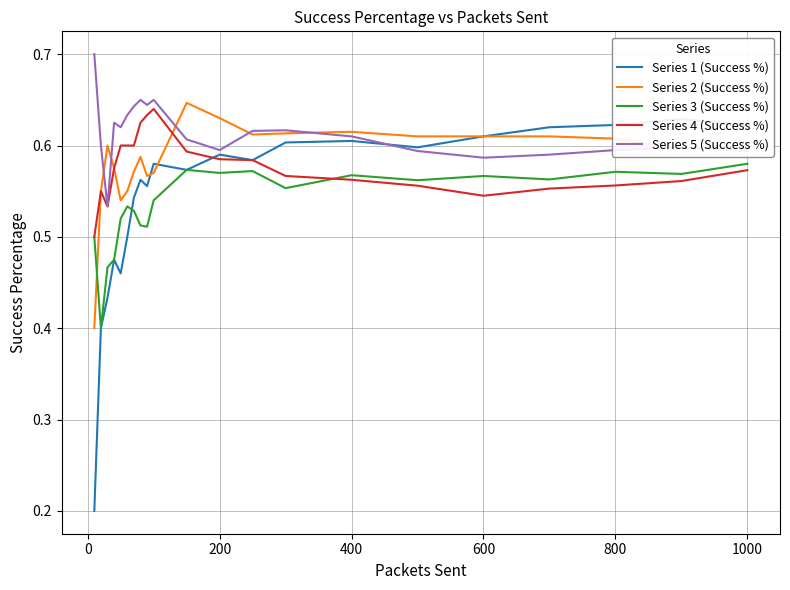

True or false: Series 3 (Success %) has more than 2 interior local peaks.

True